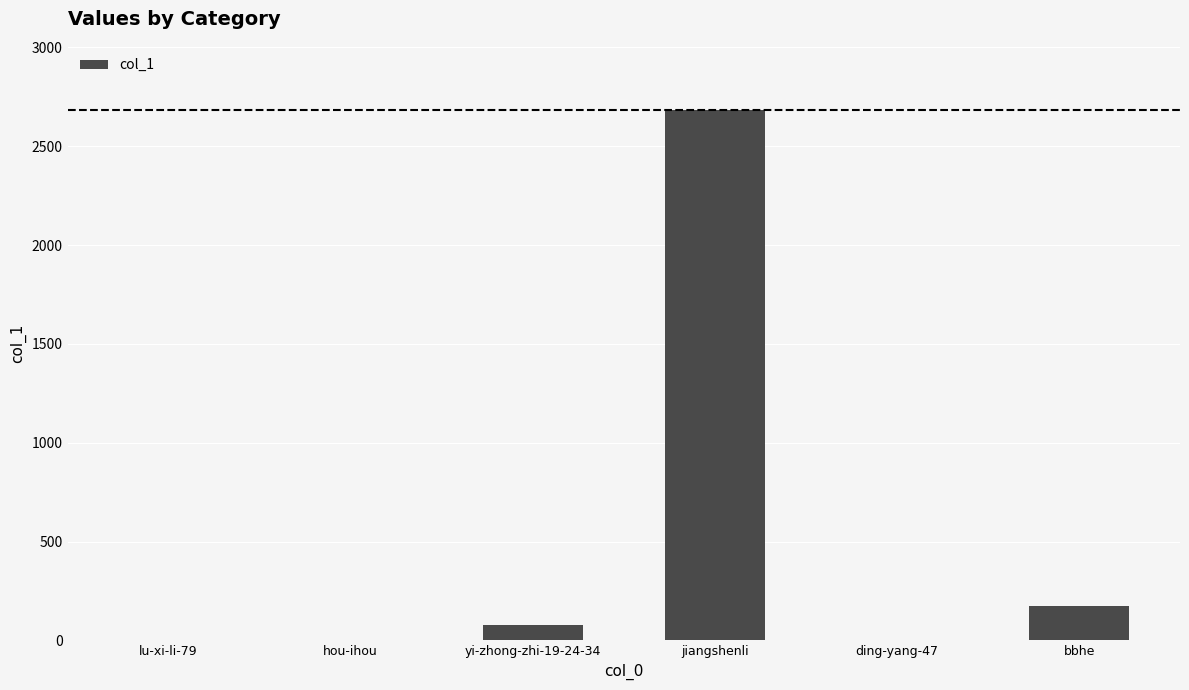

What is the difference between the values at bbhe and ding-yang-47?

168